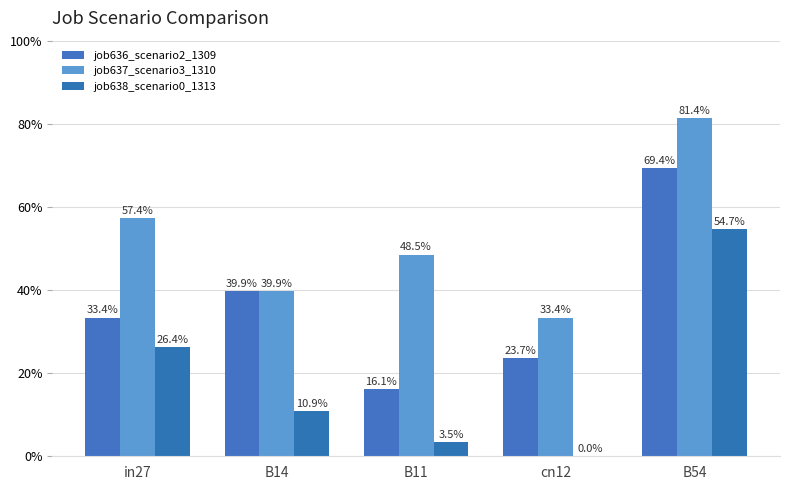

What position from the left is in27?

1